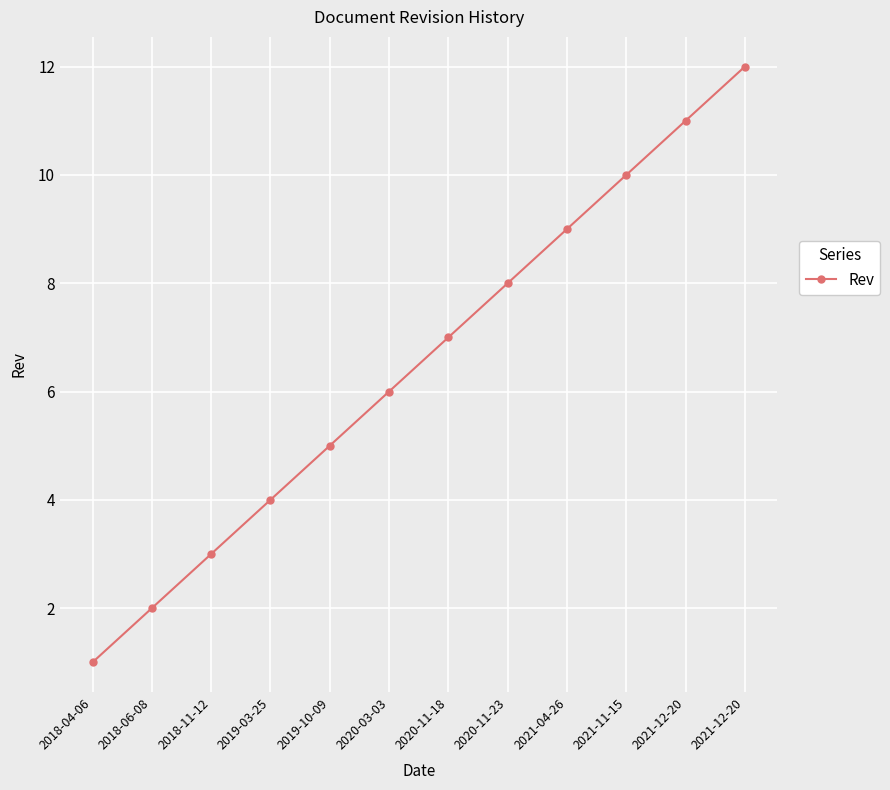

Which has a higher value, 2021-12-20 or 2020-03-03?

2021-12-20